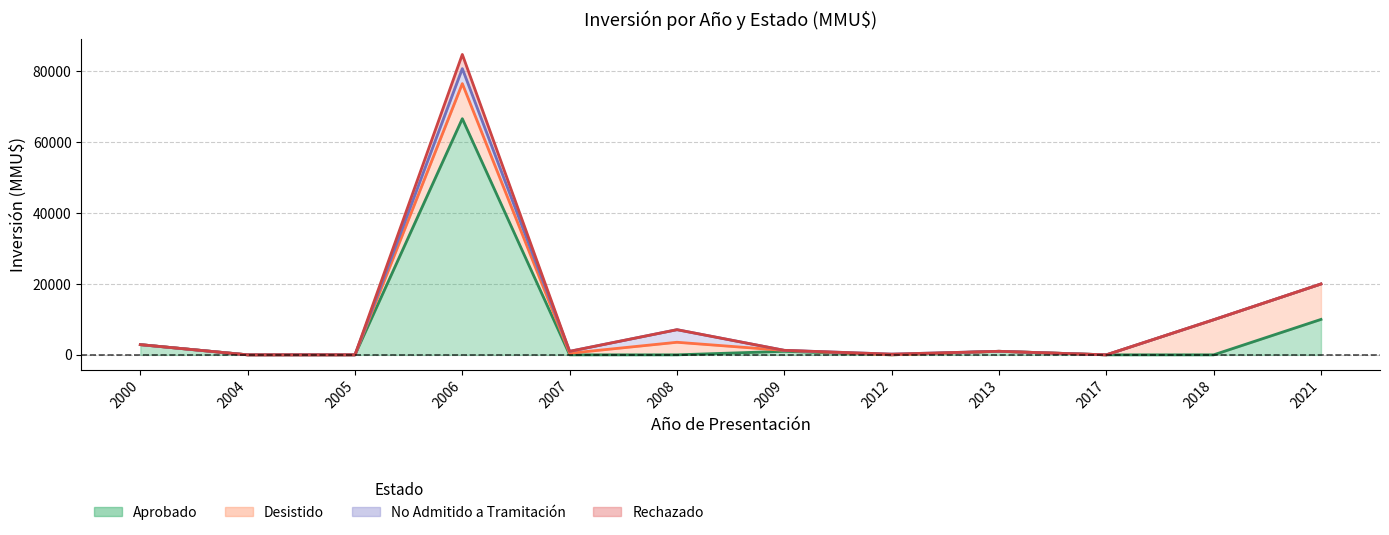

How many lines are shown in the chart?

4